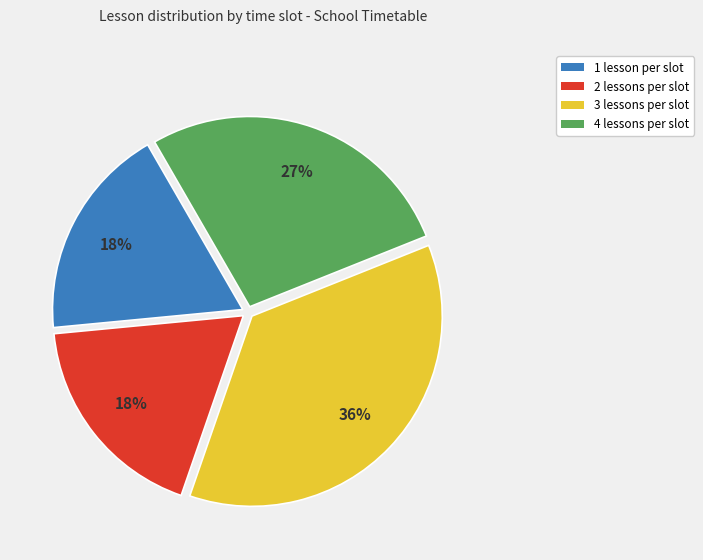

How many slices are in this pie chart?

4